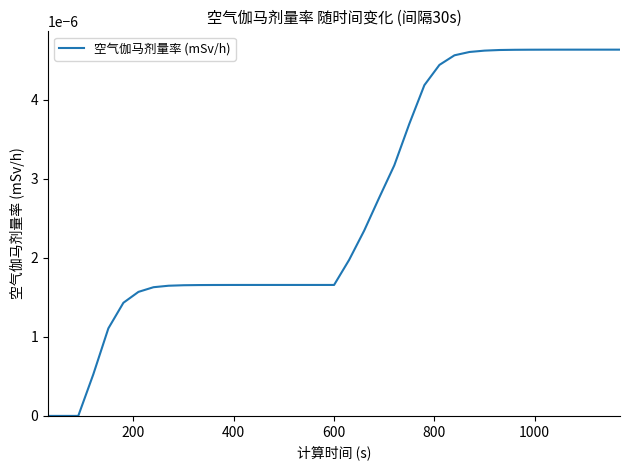

Does the chart display data point markers on the line(s)?

No